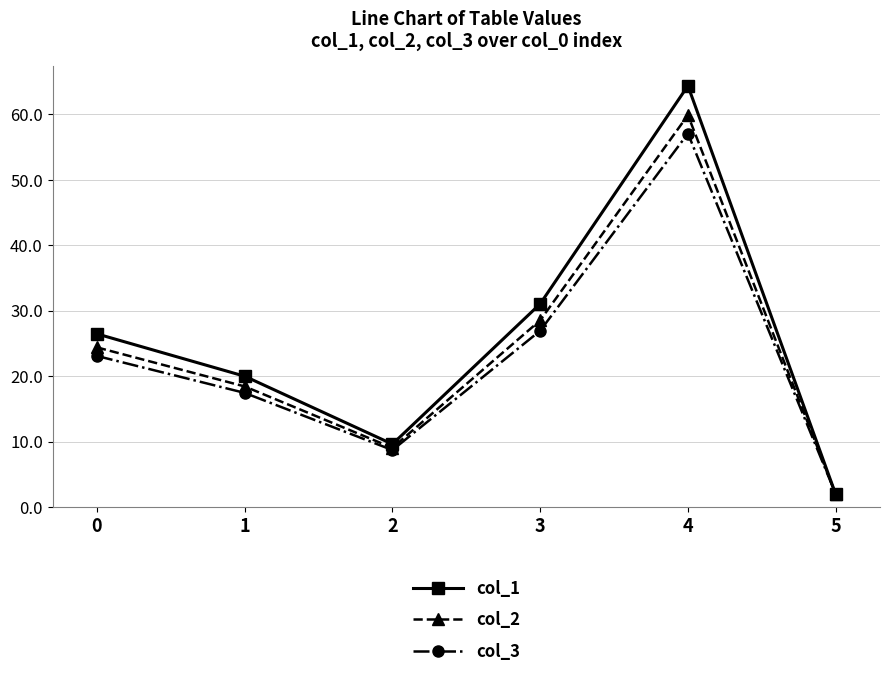

Reading right to left, extract all data points from this chart.

col_1: 2.0	64.4	31.0	9.6	20.0	26.5
col_2: 2.0	59.9	28.5	9.0	18.4	24.4
col_3: 2.0	57.1	26.9	8.7	17.4	23.1